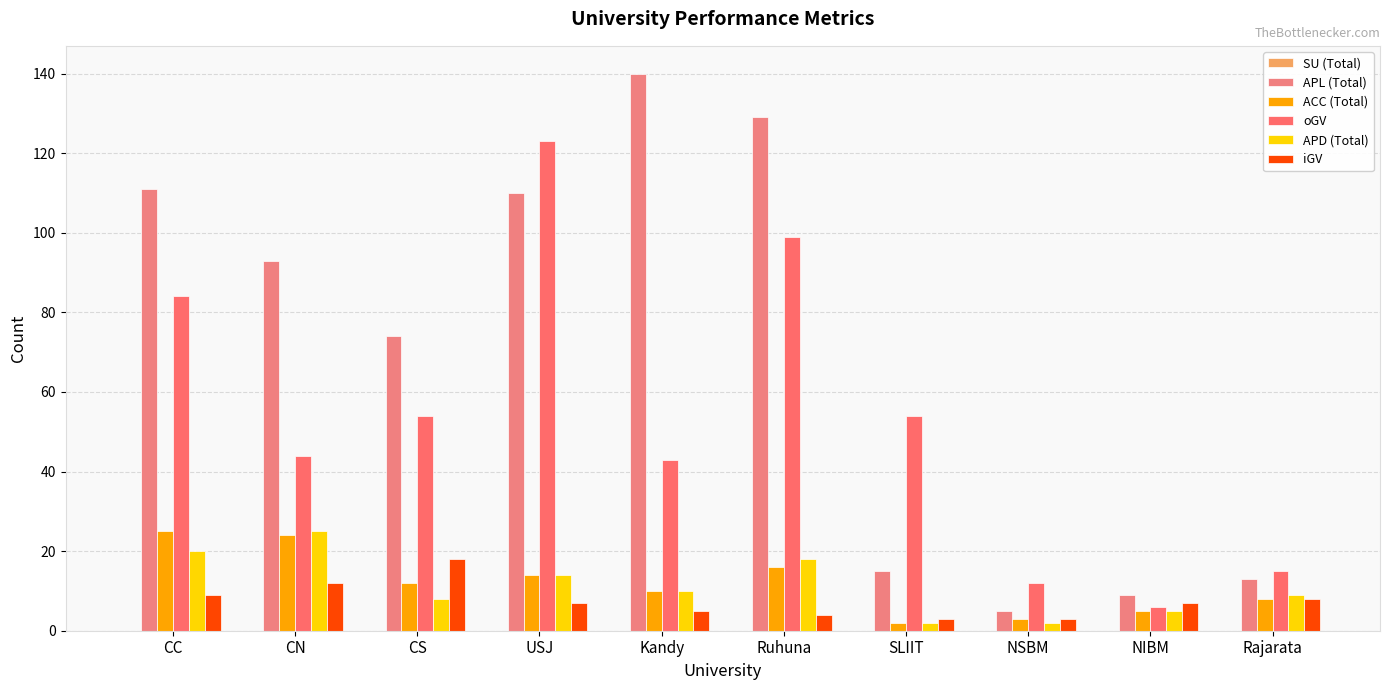

True or false: oGV has a value of 44 at CN.

True